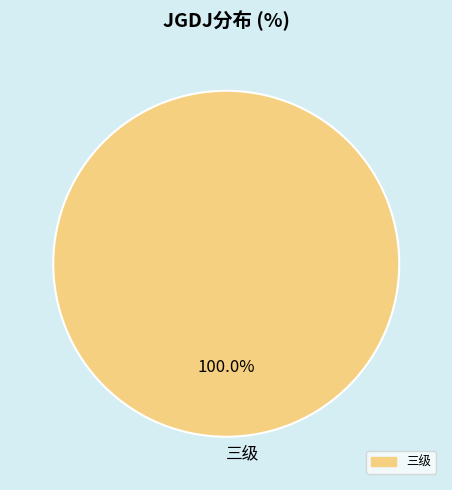

How many segments does this pie chart have?

1